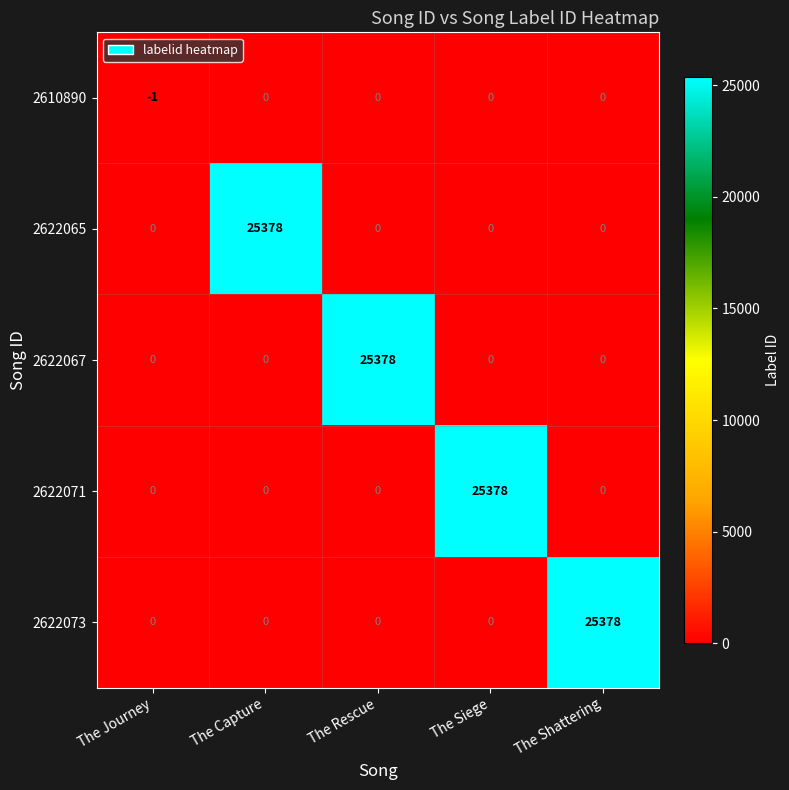

What is the difference between the maximum and minimum values in the 2622073 series?

25378